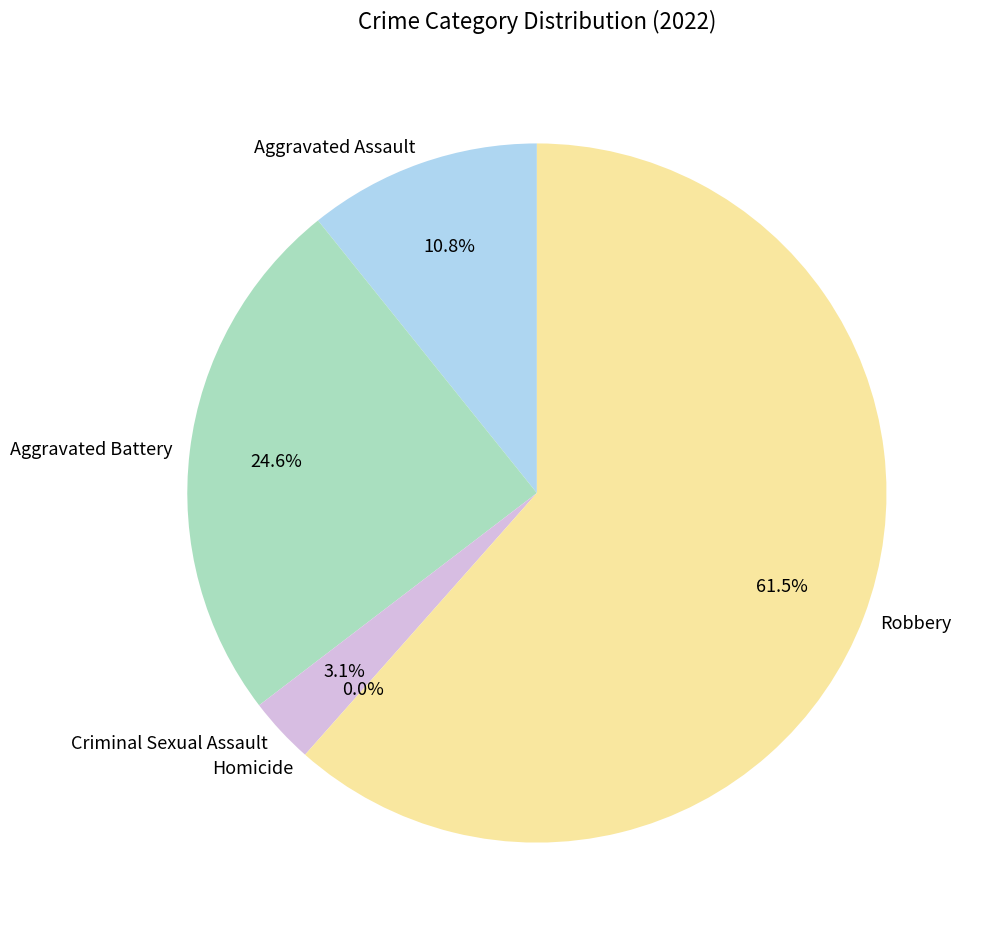

How many slices are in this pie chart?

5